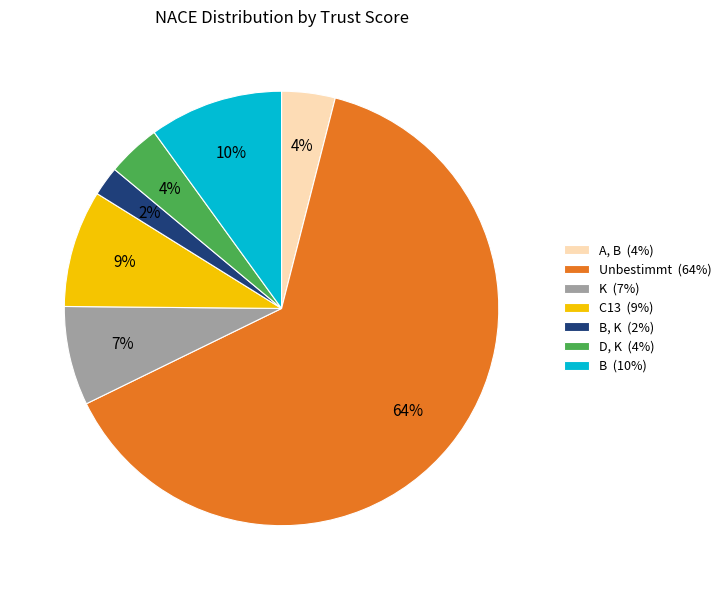

Which has a higher value, B (10%) or A, B (4%)?

B (10%)